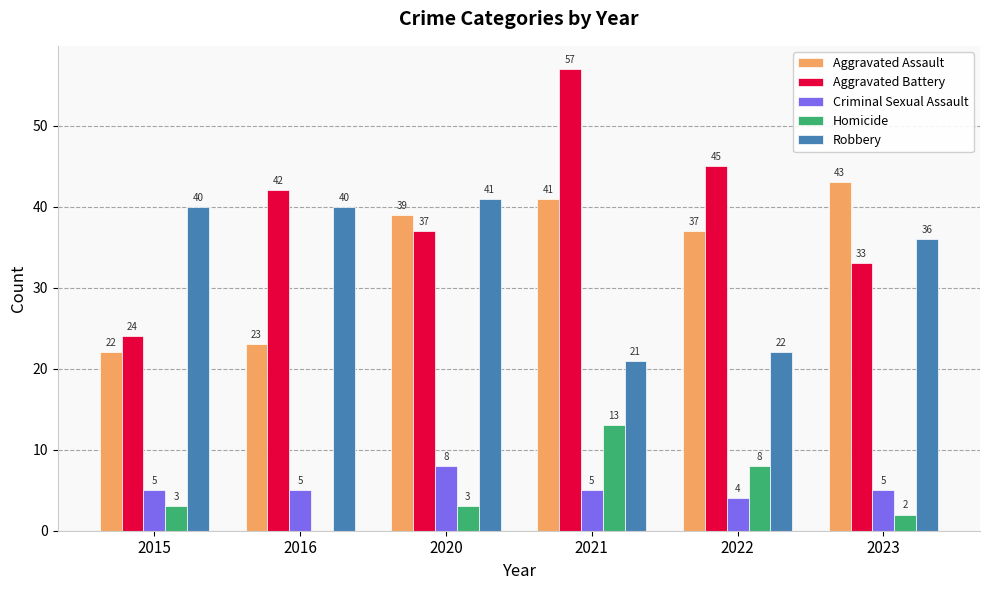

What is the sum of all Homicide values?

29